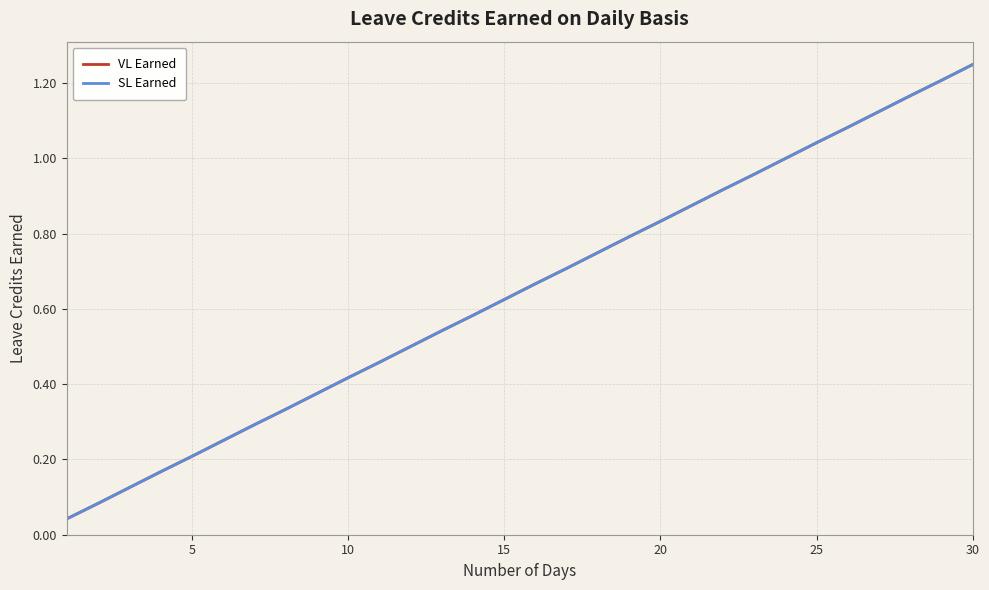

True or false: VL Earned and SL Earned intersect in this chart.

False